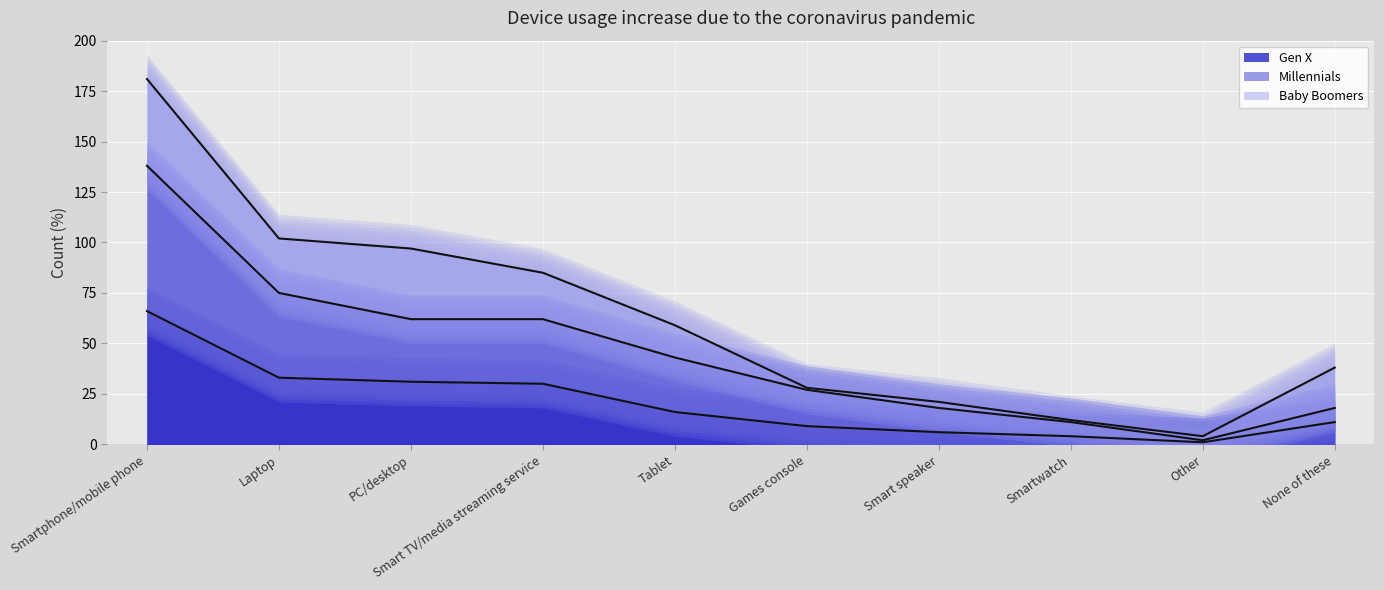

The Gen X series shows 9 at Games console. True or false?

True